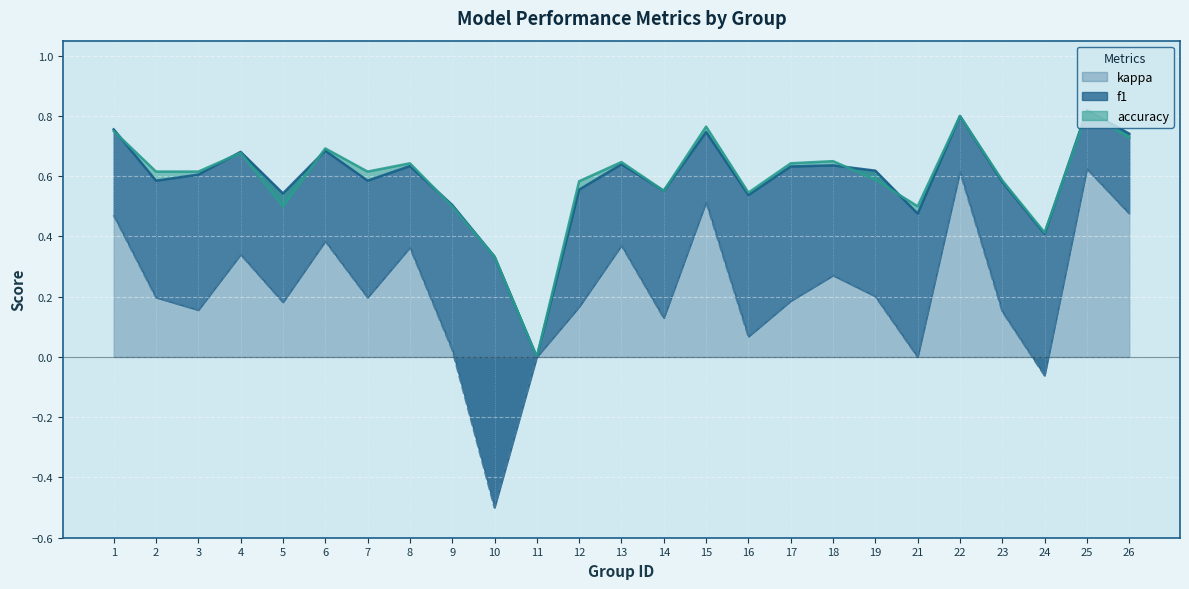

Where is the first local minimum for kappa?

3